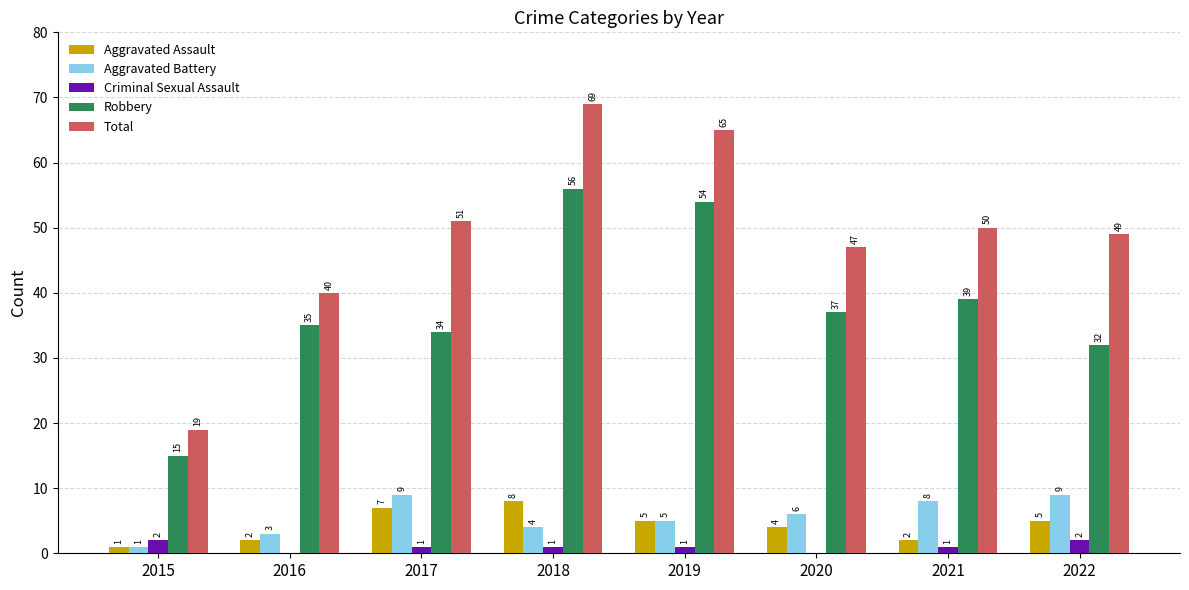

What is the sum of all Criminal Sexual Assault values?

8